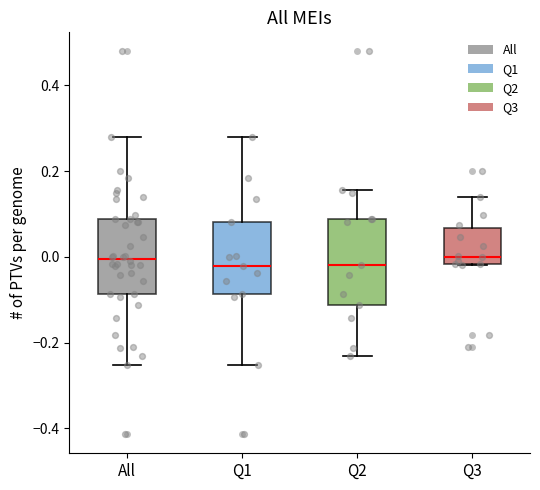

Reading left to right, read every box against the y-axis: the position of its median line, the range the box covers, and the ends of its whiskers. The values are not printed on the chart, so give them approximately, as read against the axis.

All: median 0.00, box -0.08 to 0.08, whiskers -0.26 to 0.28
Q1: median -0.02, box -0.08 to 0.08, whiskers -0.26 to 0.28
Q2: median -0.02, box -0.12 to 0.08, whiskers -0.24 to 0.16
Q3: median 0.00, box -0.02 to 0.06, whiskers -0.02 to 0.14